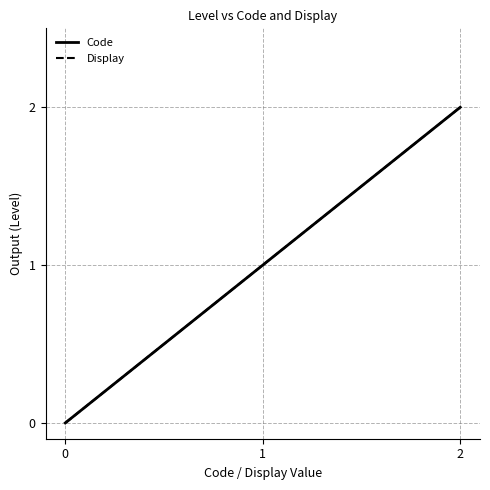

Does the chart display data point markers on the line(s)?

No